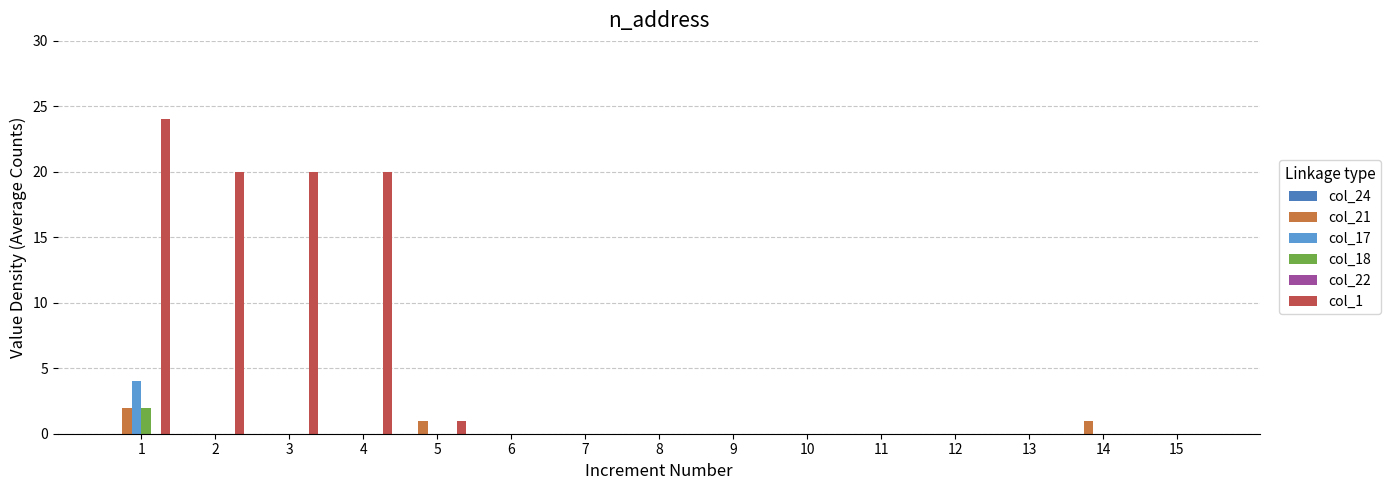

Are the bars grouped side by side (vs. stacked)?

Yes